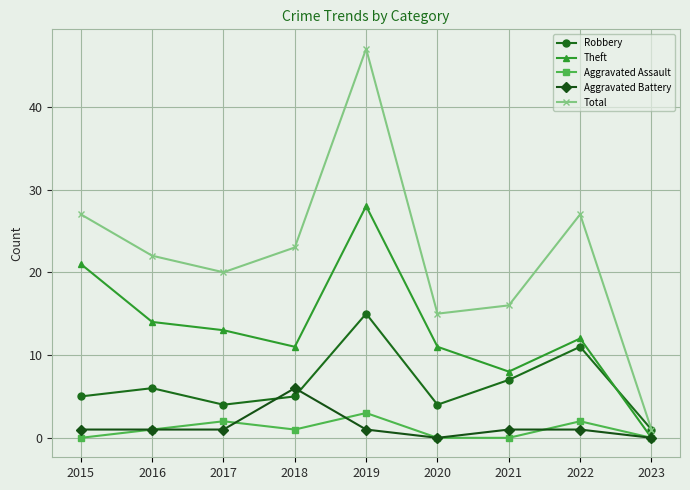

What is the value of the Theft point at the 4th from the left?

11